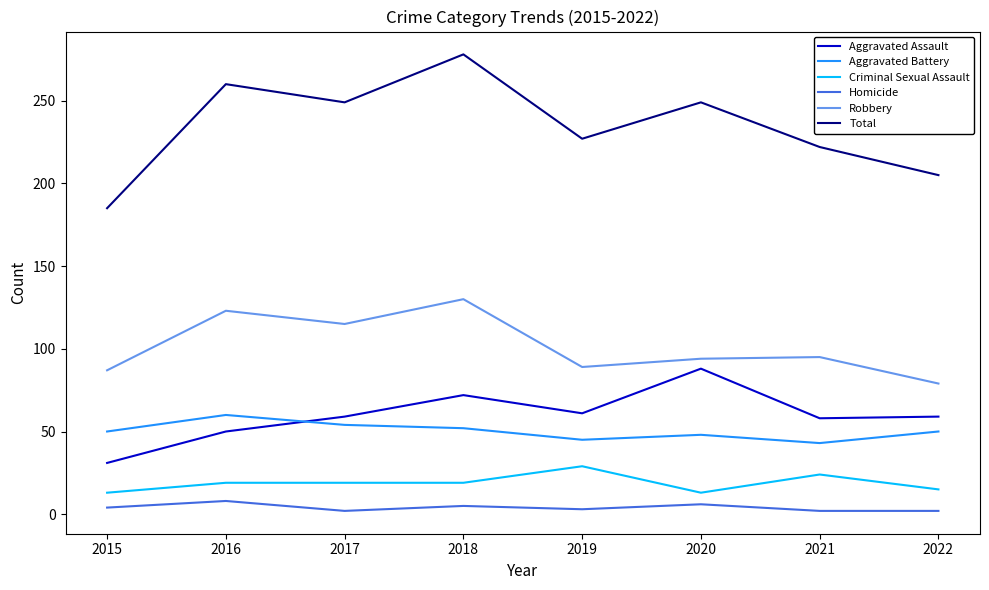

True or false: Aggravated Battery and Robbery intersect in this chart.

False